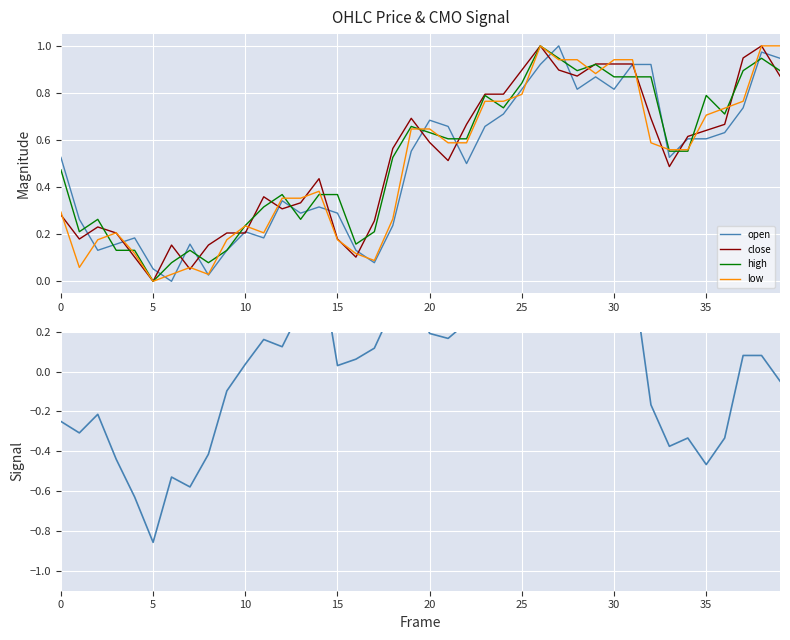

How many interior local peaks does the open series have?

9